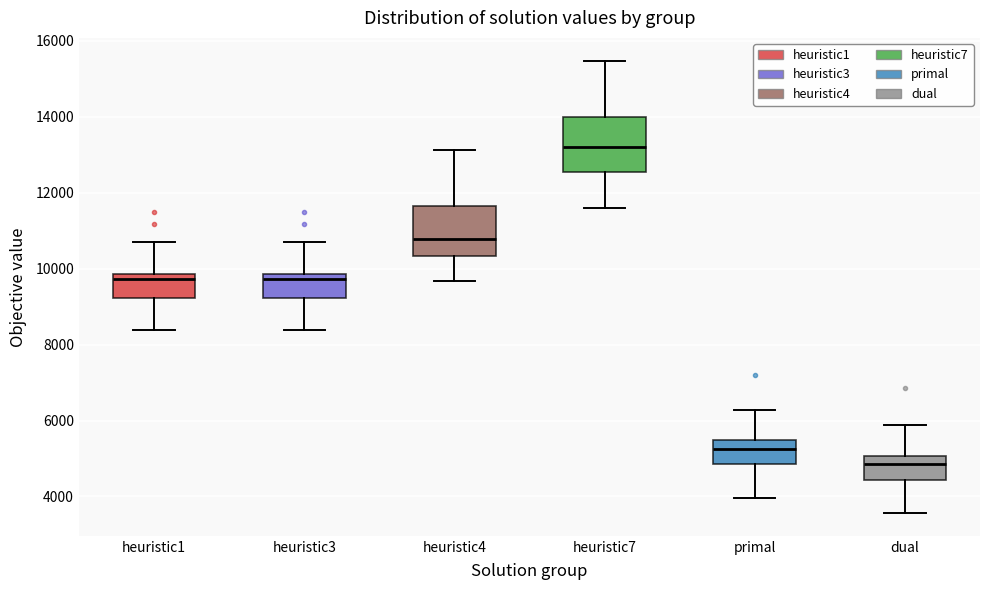

Where does the upper whisker of the box for heuristic3 end on the y-axis? The values are not printed on the chart, so give them approximately, as read against the axis.

10800